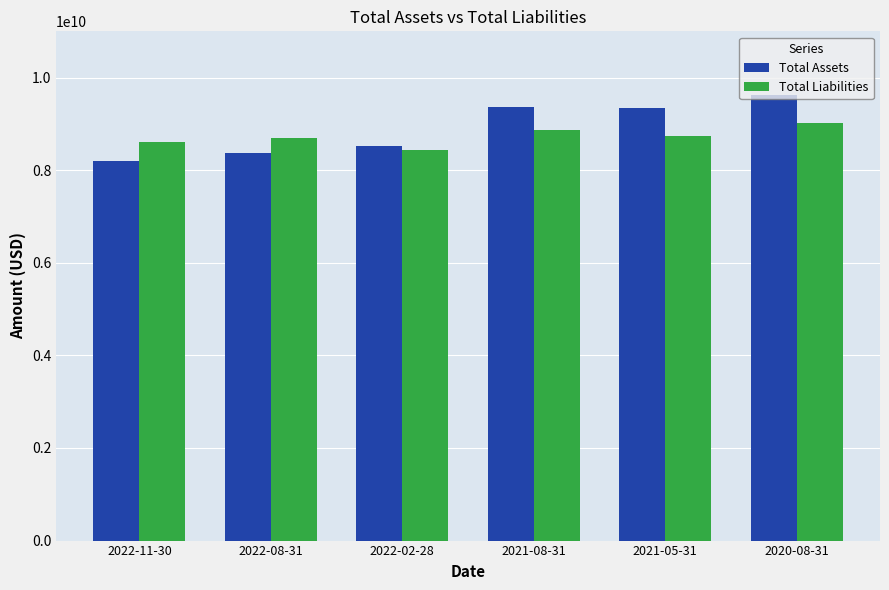

Which series has the largest range (max minus min)?

Total Assets